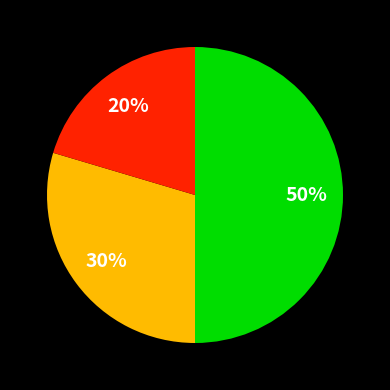

To the nearest percent, what is the difference between the largest and smallest slice percentages?

30%